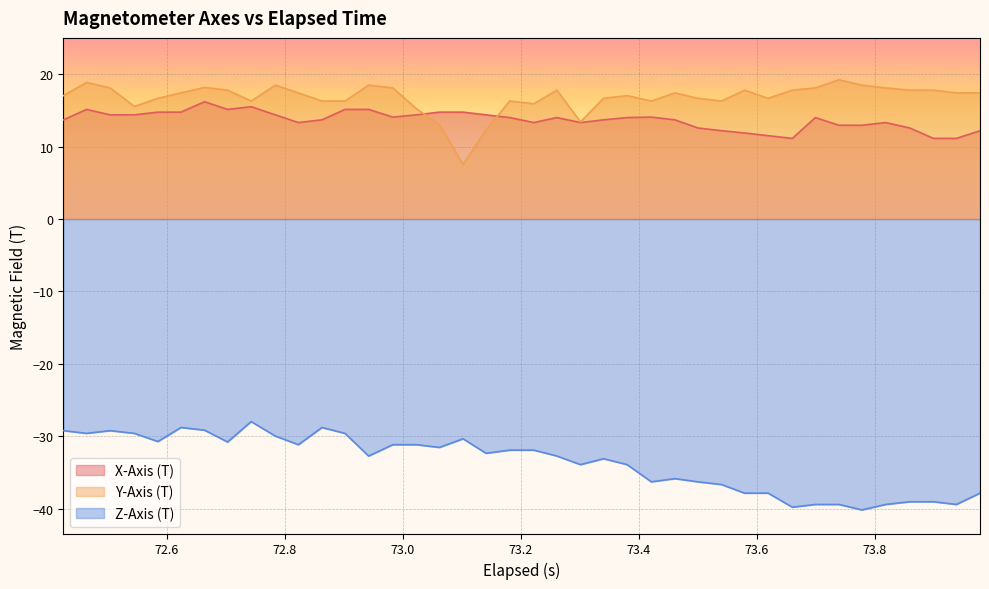

What is the maximum value for Z-Axis (T)?

-28.0